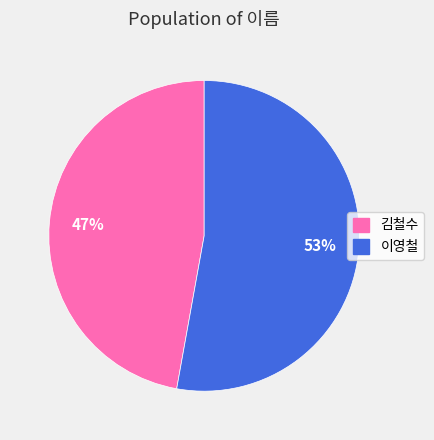

Which slice is the largest?

이영철